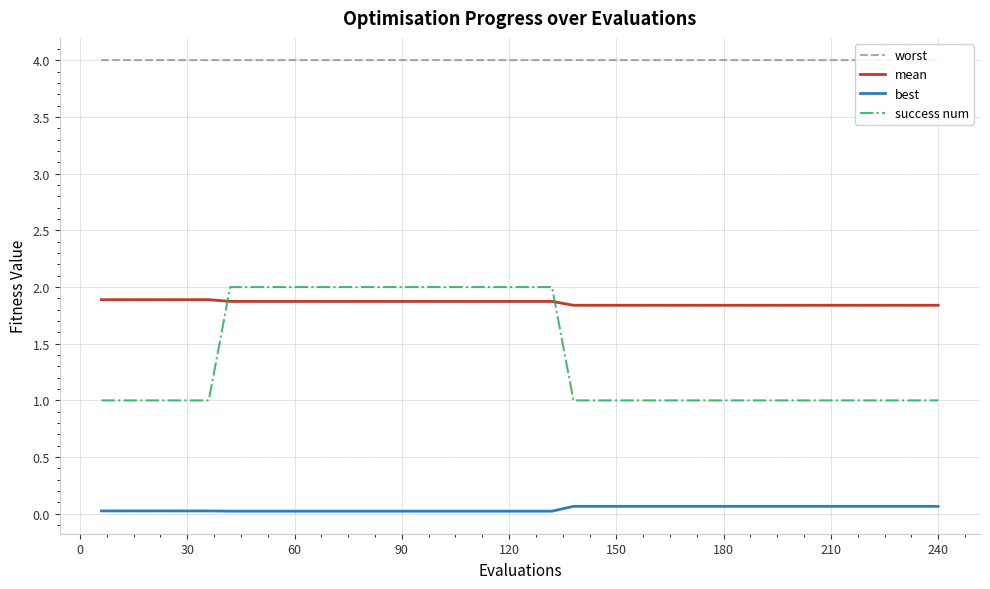

What is the minimum value for success num?

1.0